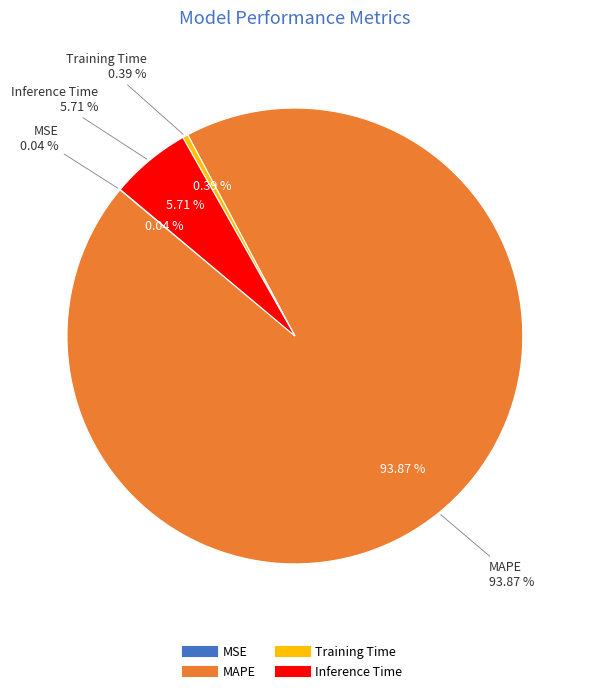

To the nearest percent, what is the difference between the largest and smallest slice percentages?

94%